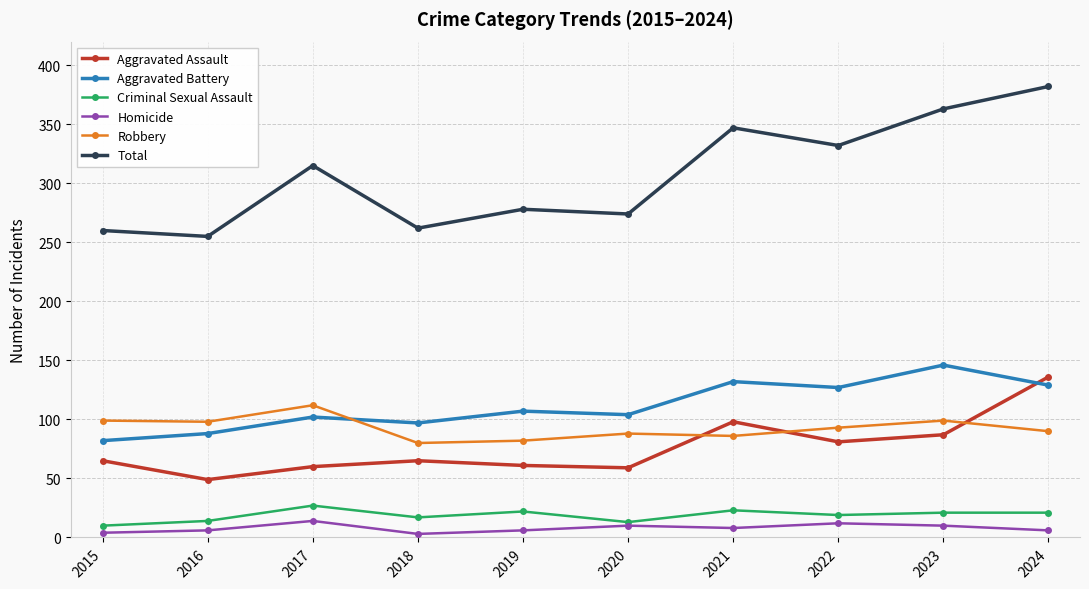

The value of Criminal Sexual Assault at 2024 is 21. True or false?

True